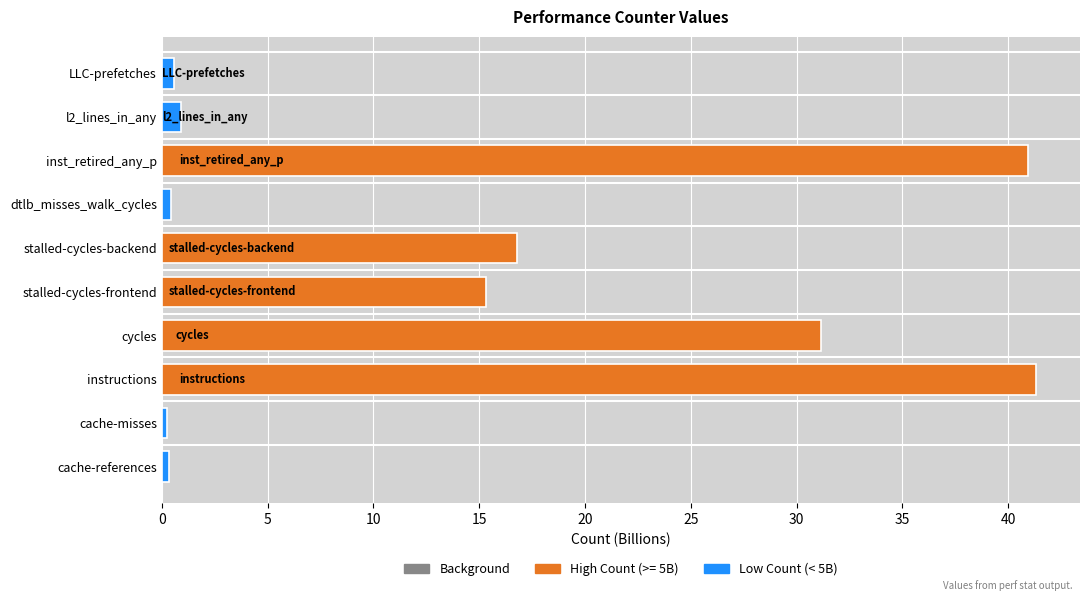

What is the sum of all values?

148.0